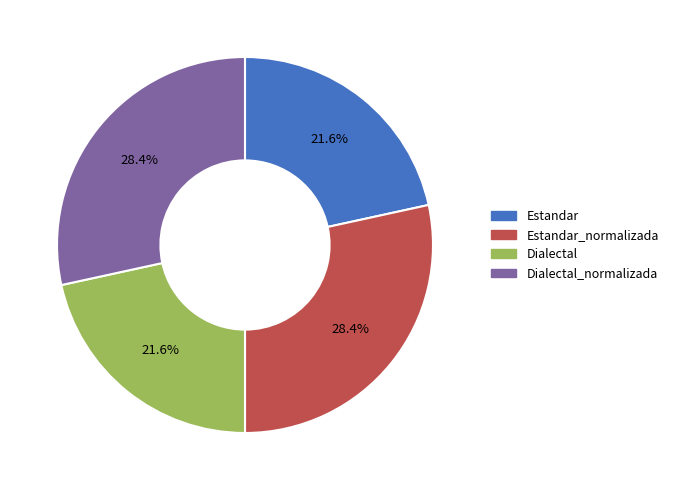

Approximately how many times larger is the value at Estandar_normalizada compared to Dialectal_normalizada?

1.0